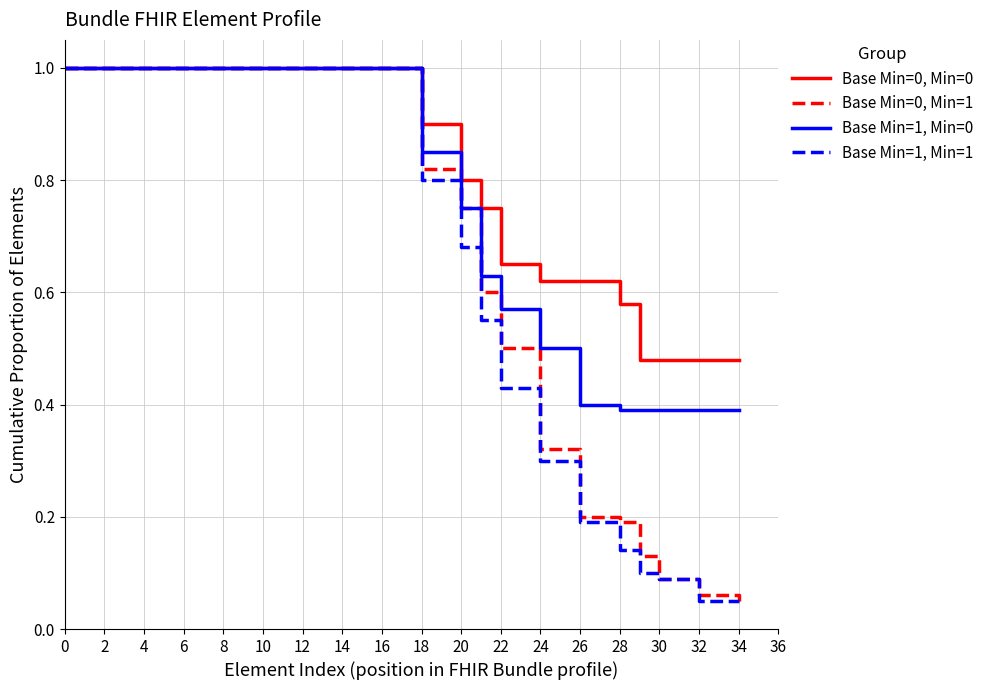

Which series has the largest total across all categories?

Base Min=0, Min=0